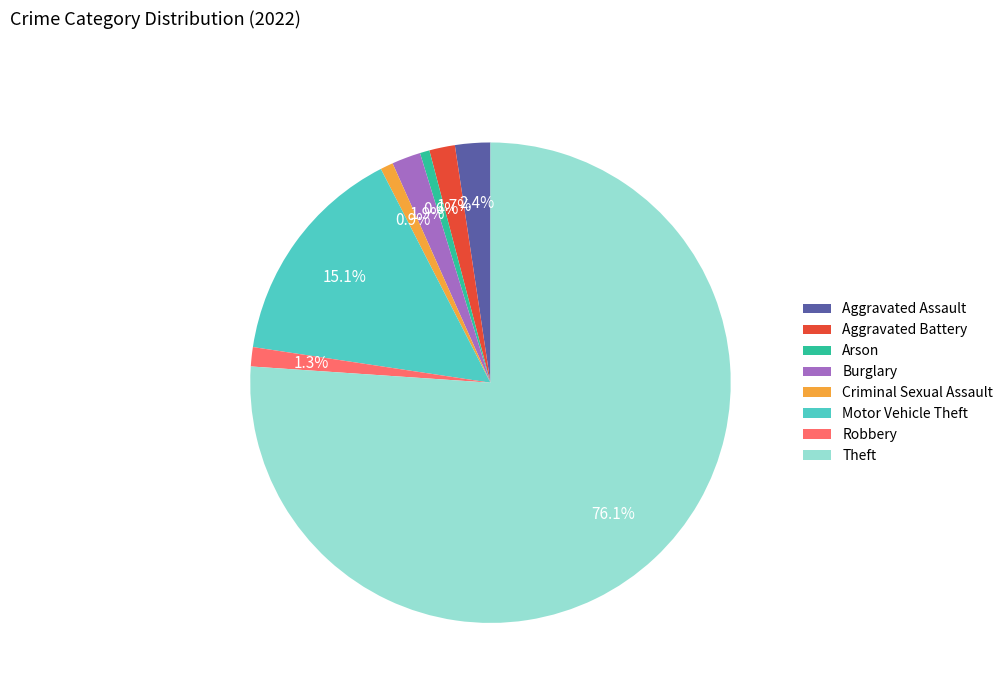

True or false: Aggravated Battery accounts for 2% of the total.

True